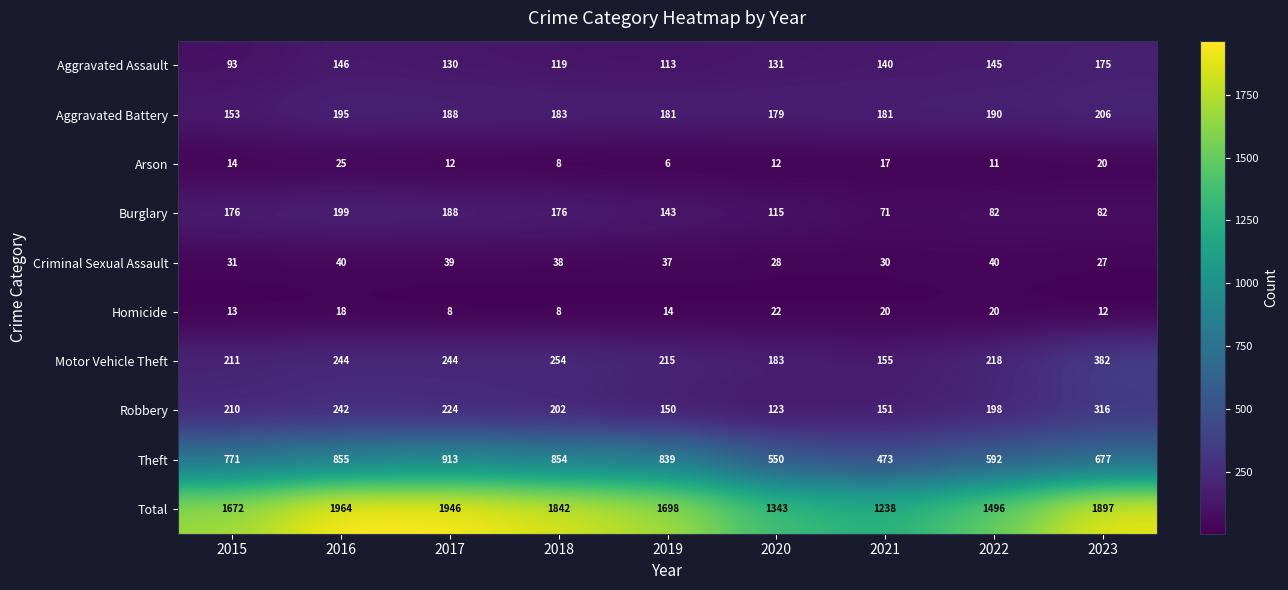

How many series are shown in this chart?

10